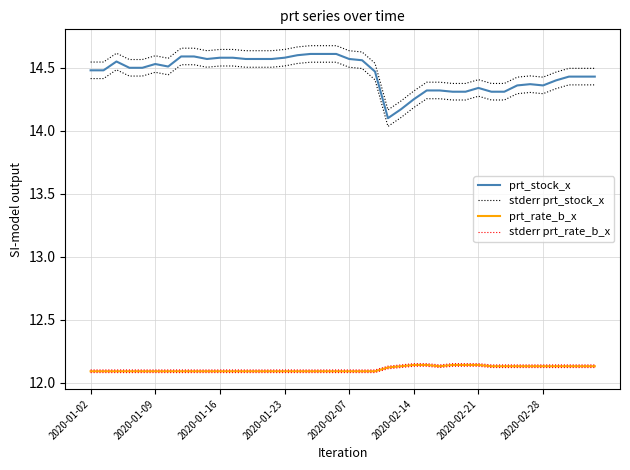

How many categories are shown in the chart?

40